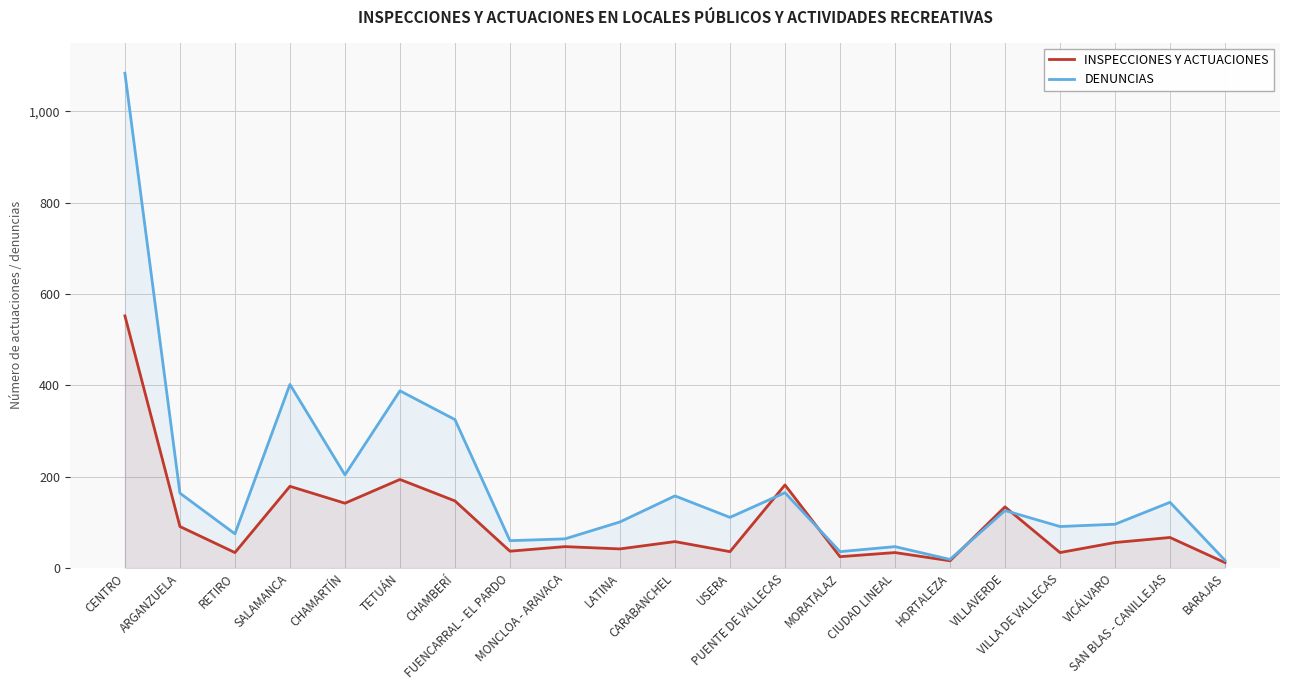

What is the label of the 7th point from the right?

CIUDAD LINEAL